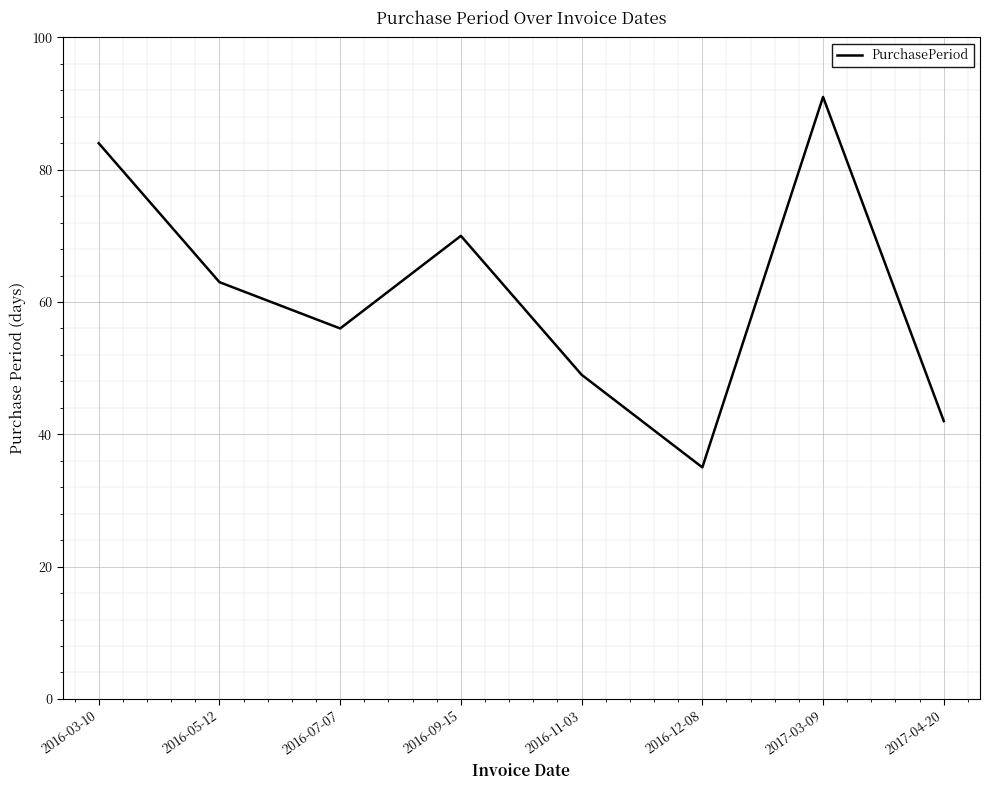

What is the change in value from 2016-11-03 to 2016-12-08?

-14